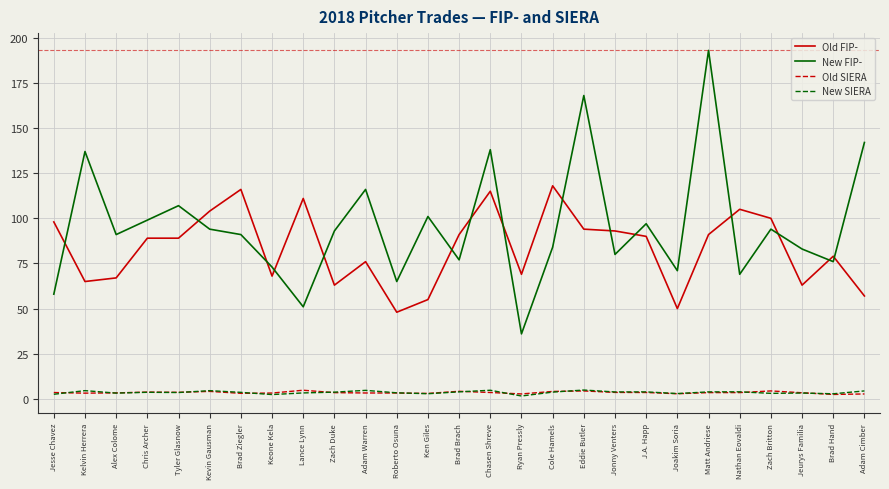

What is the sum of the Old SIERA values at Chasen Shreve and Roberto Osuna?

6.8